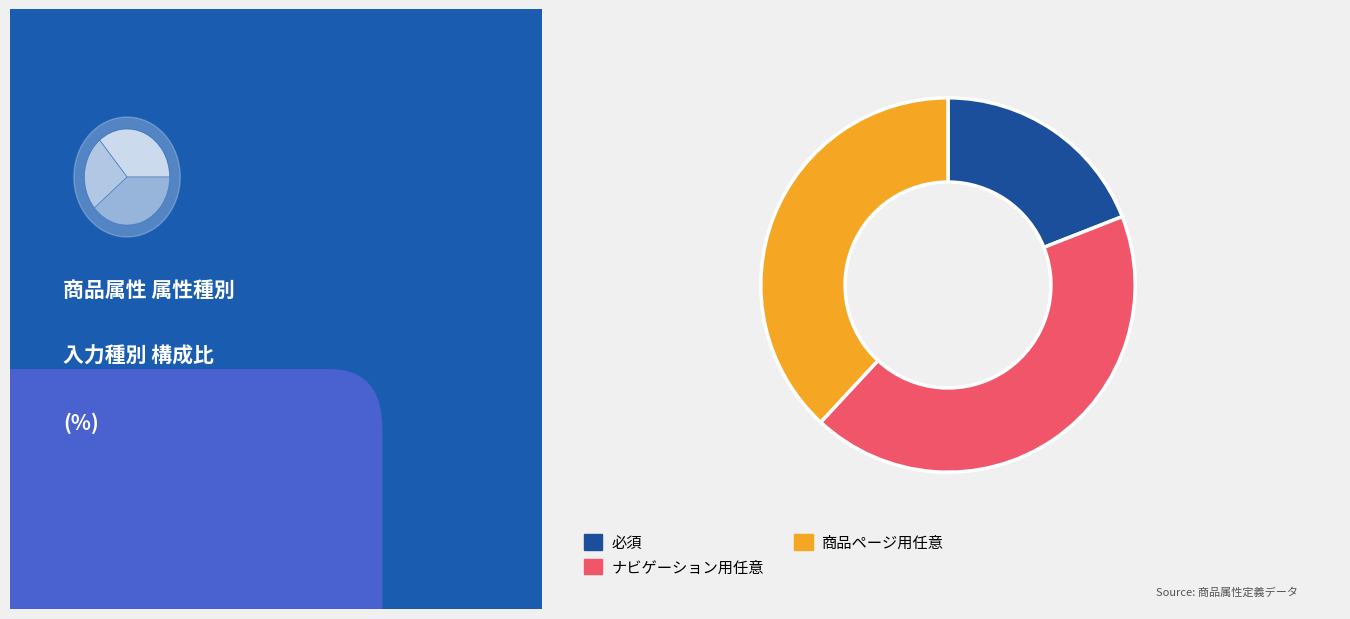

What percentage is the ナビゲーション用任意 slice, to the nearest percent?

43%